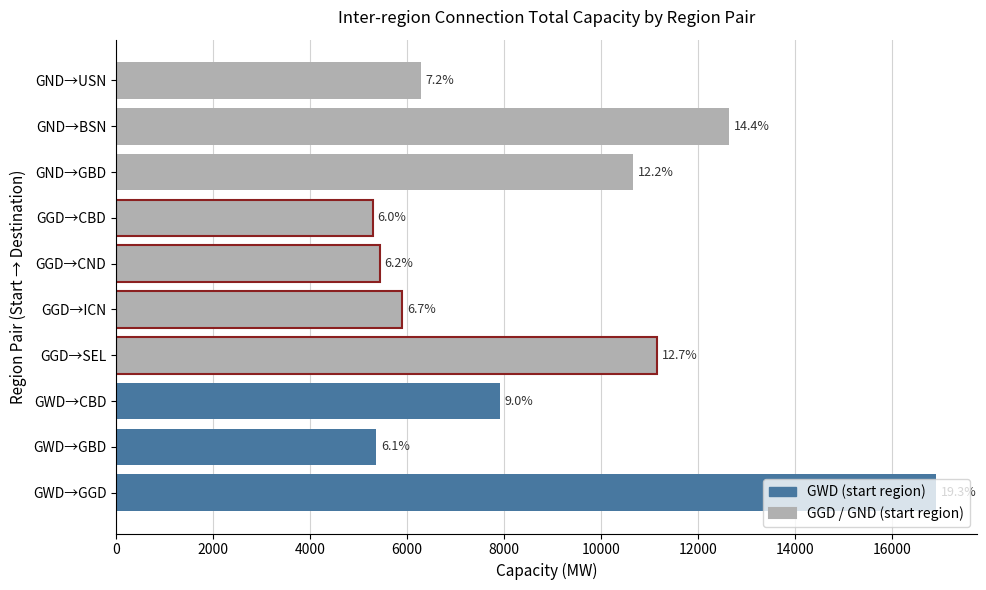

How many bars are there in total?

10